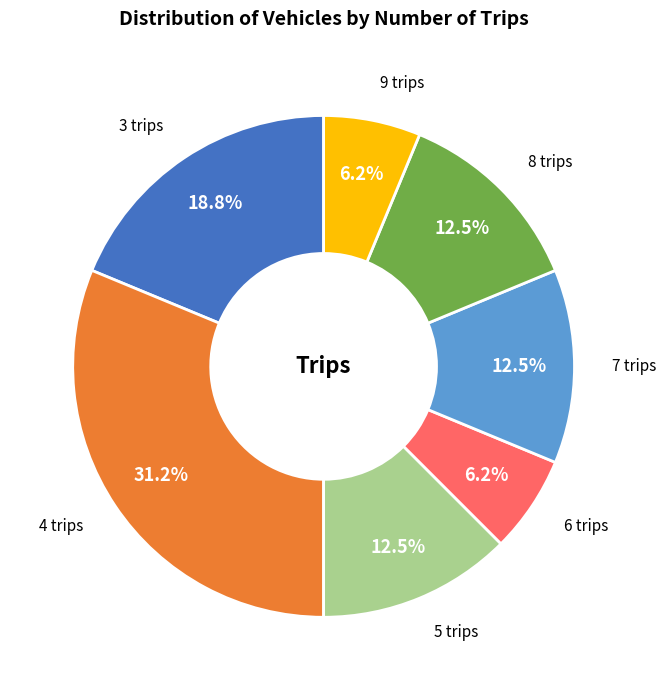

To the nearest percent, what is the difference between the 8 trips and 4 trips slice percentages?

19%